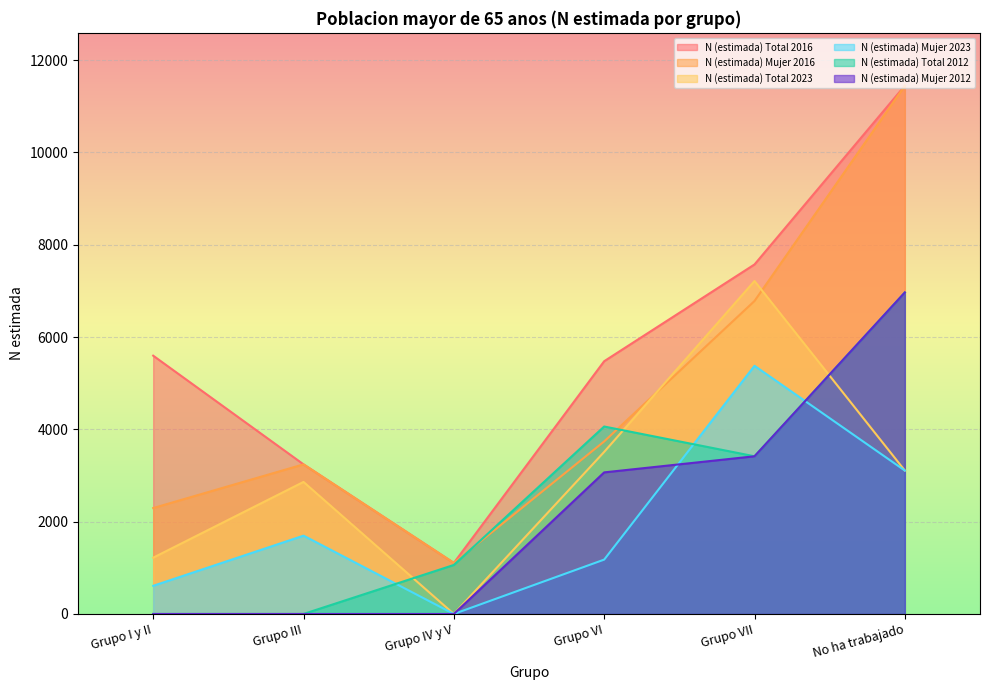

The value of N (estimada) Mujer 2016 at No ha trabajado is 11448. True or false?

True